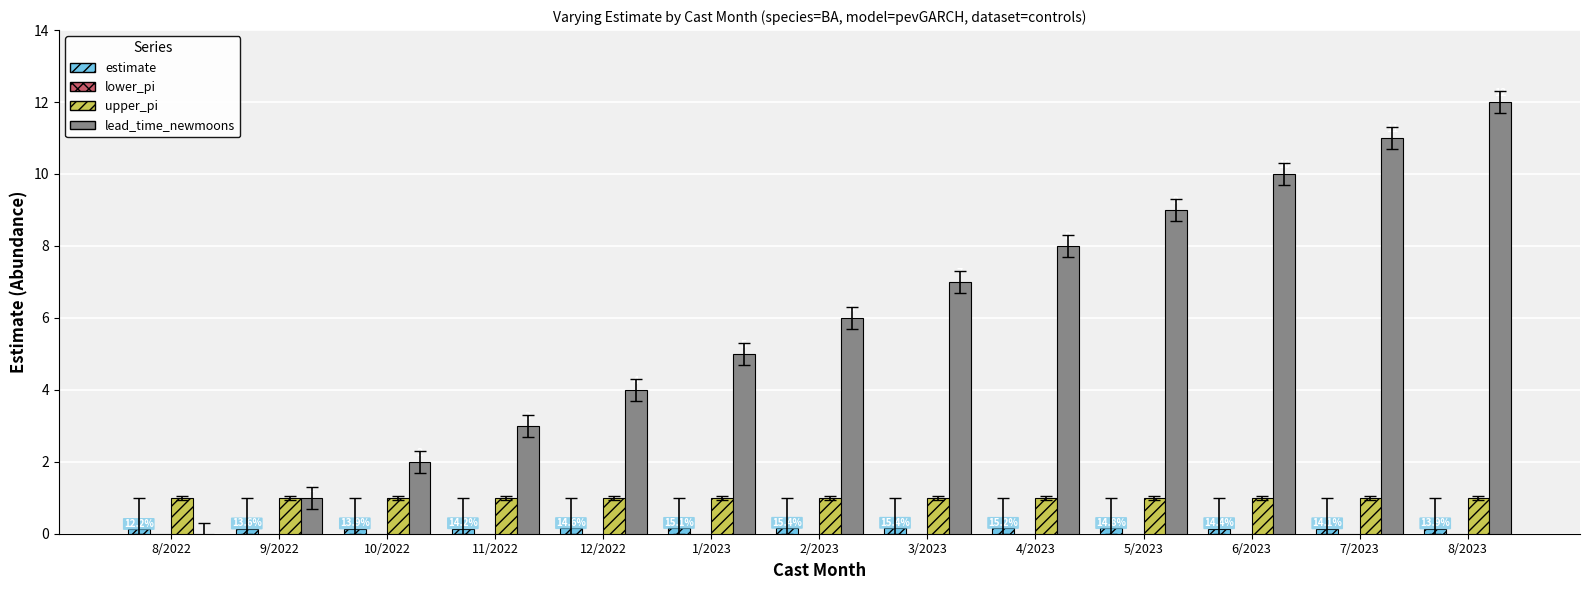

Is it true that estimate equals 0.1 at 9/2022?

True